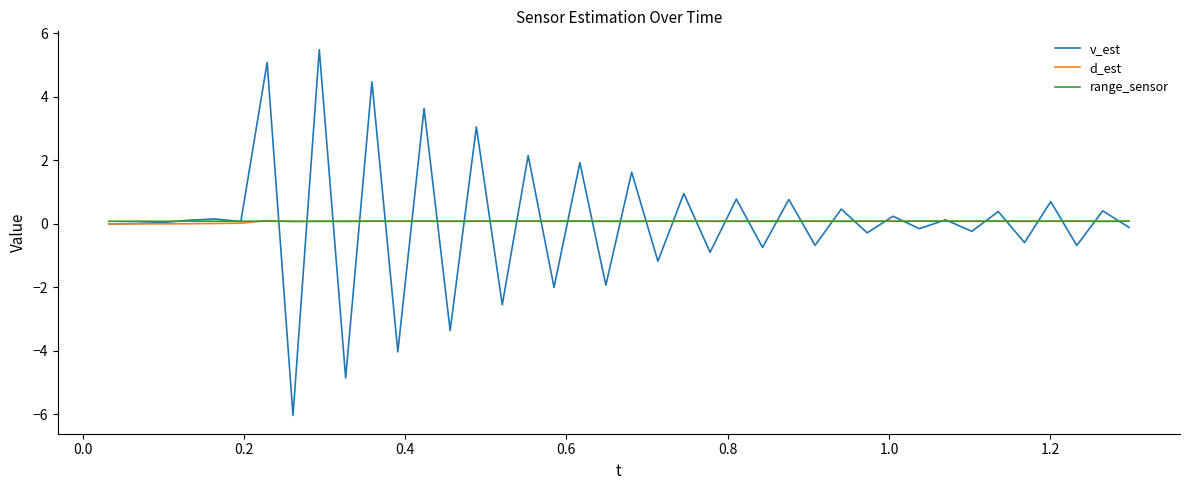

What is the greatest value displayed?

5.5